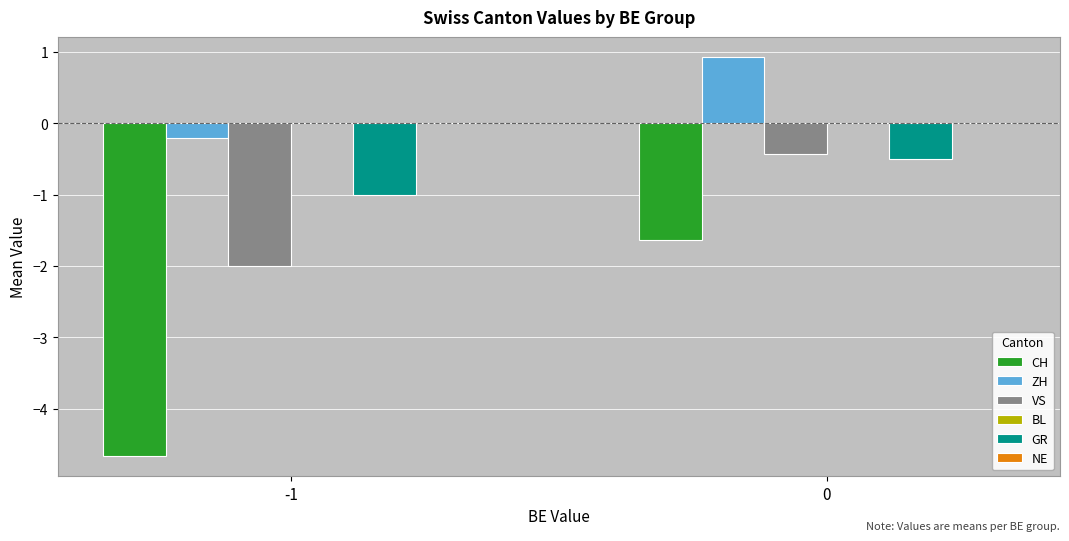

True or false: VS has a value of -0.4 at 0.

True